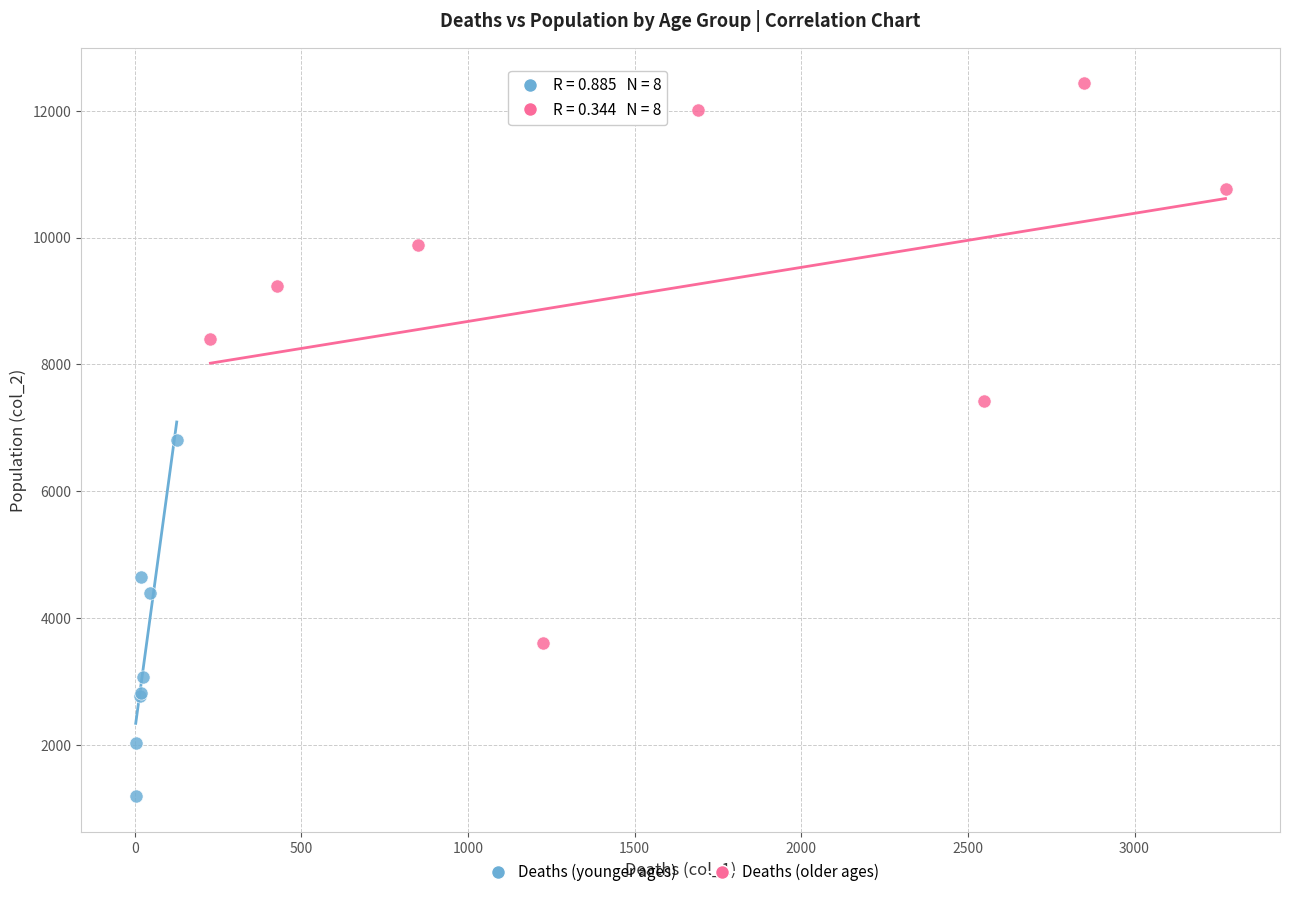

Which series has the largest Y range (max minus min)?

Deaths (older ages)